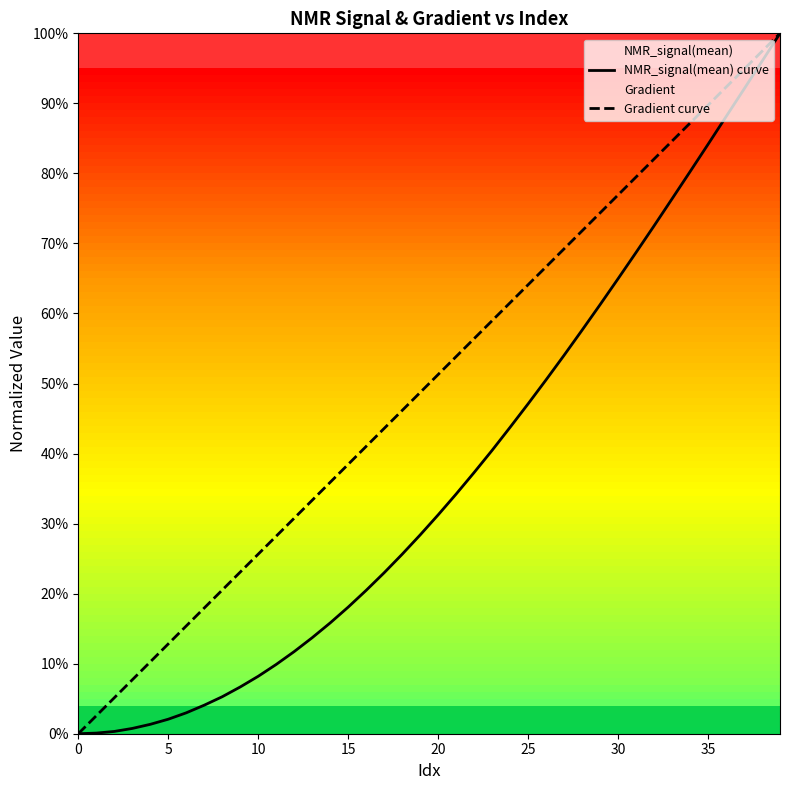

Is it true that Gradient curve equals 0.5 at 12?

False